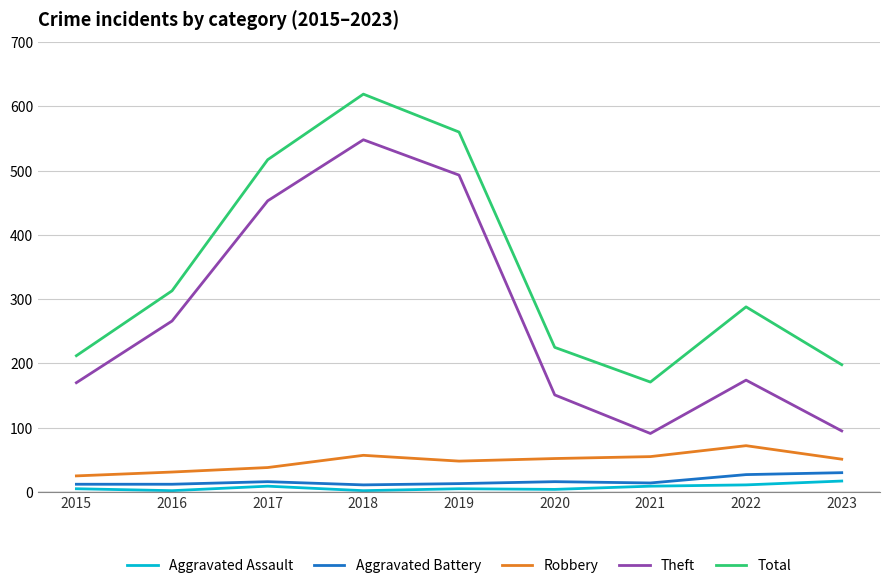

Which series has the widest spread of values?

Theft